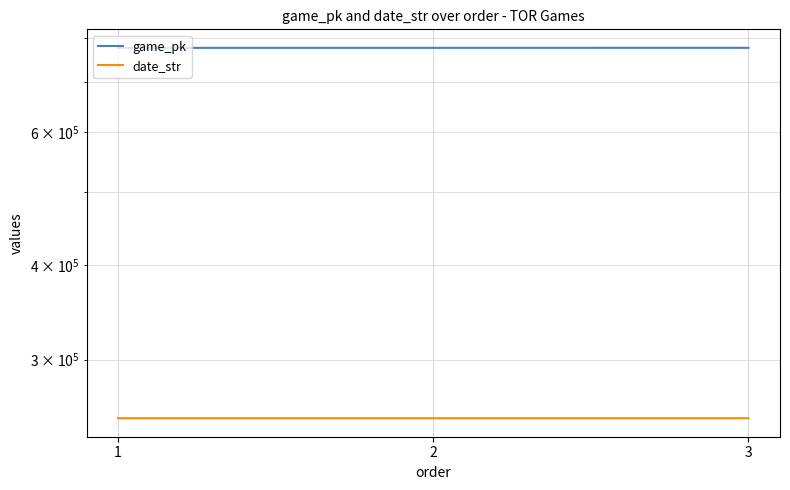

List the series in order of their peak value, lowest first.

date_str, game_pk